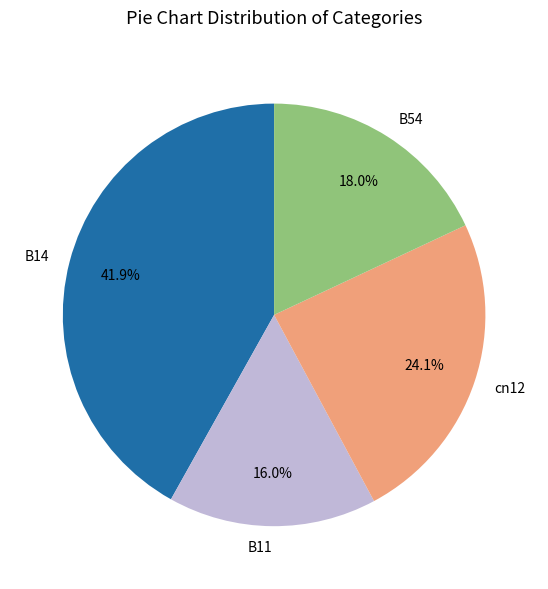

Rank the categories by value from highest to lowest.

B14, cn12, B54, B11